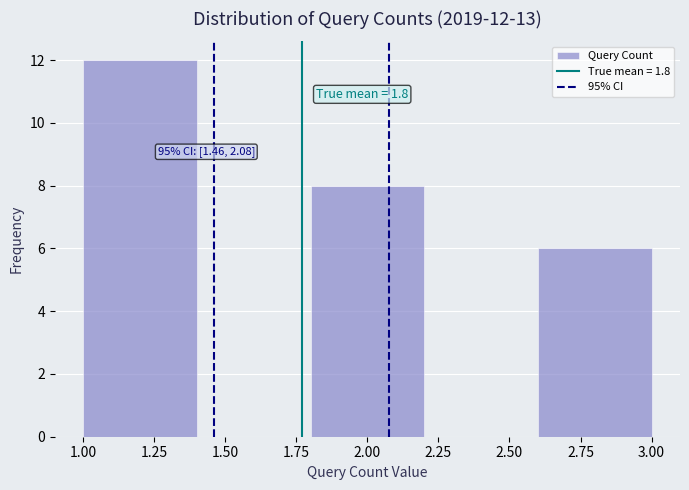

Over which range of the x-axis is the bar tallest?

1.0 to 1.4